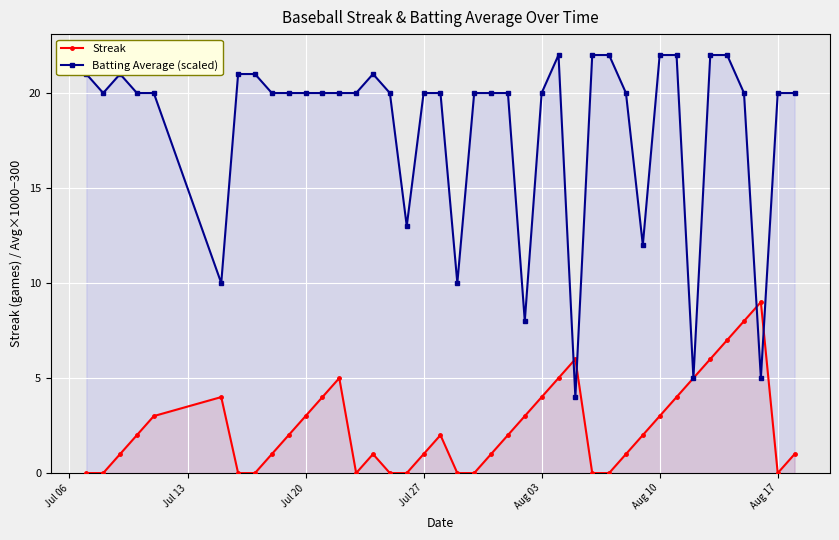

Count the number of data series in this chart.

2